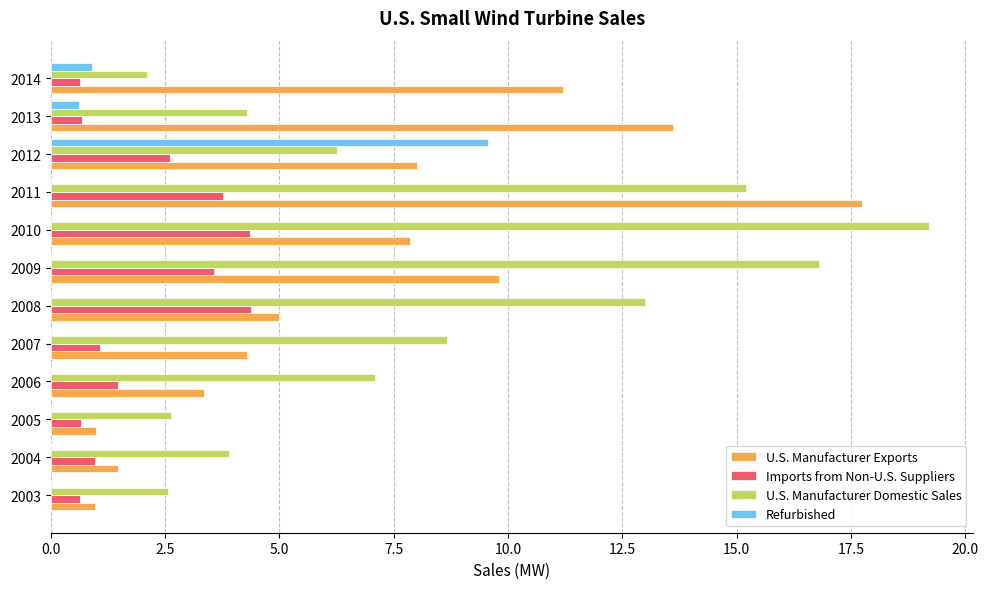

What is the greatest value displayed?

19.2